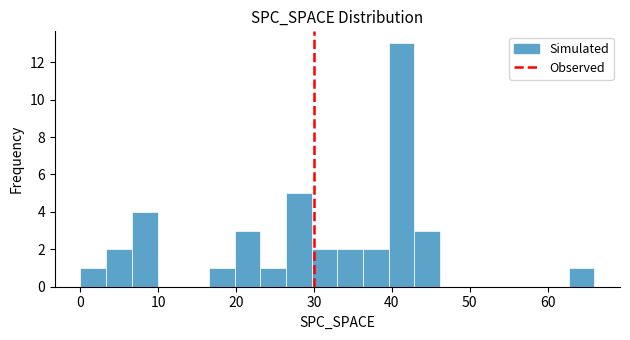

Around what value on the x-axis is the tallest bar? Give the approximate position of its centre, as read against the axis.

41